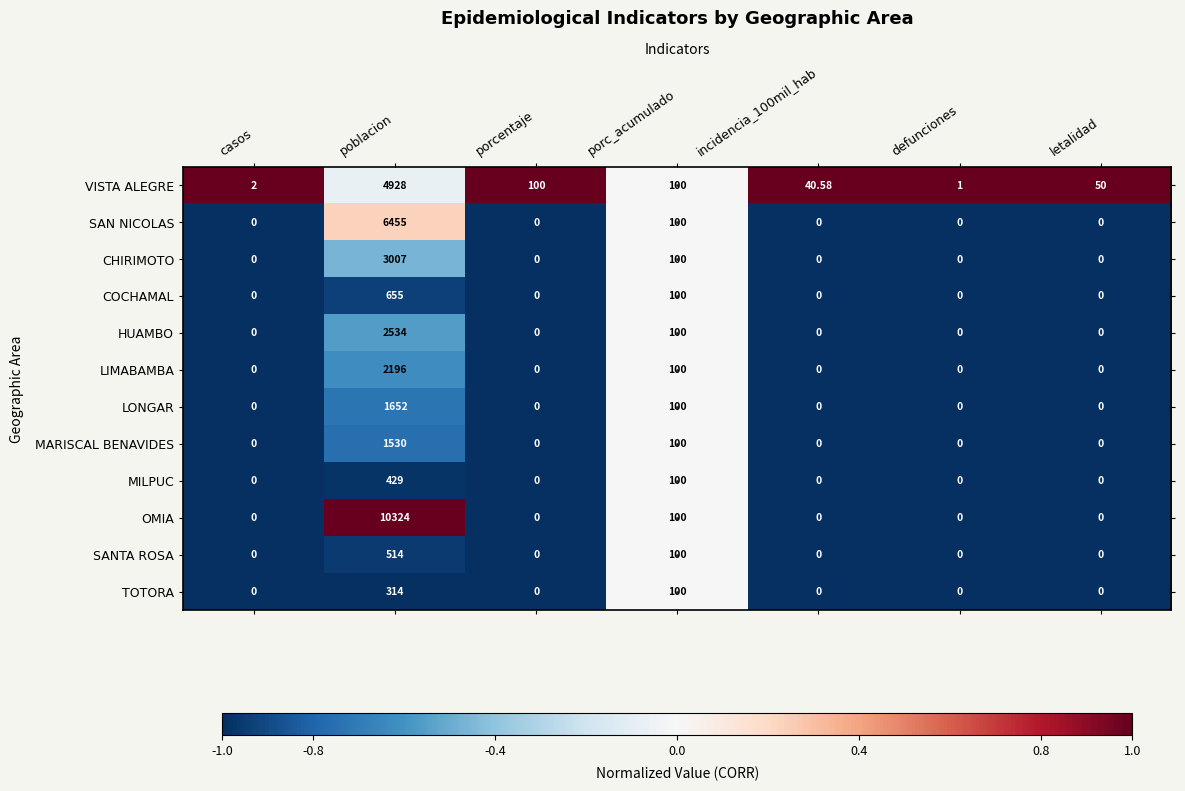

At which label does HUAMBO reach its peak?

poblacion